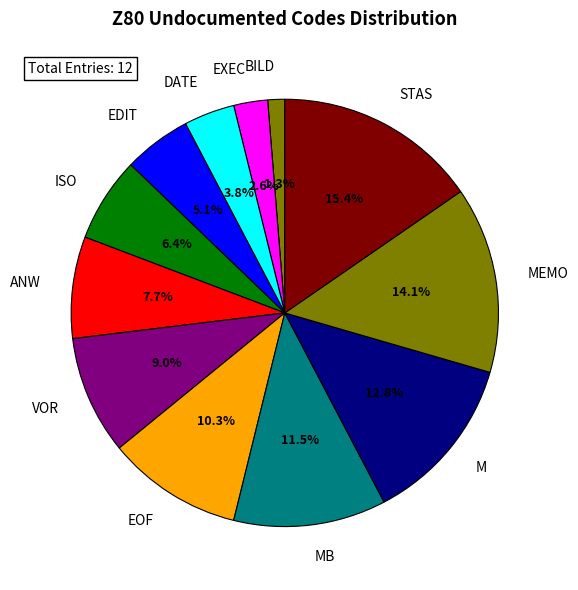

Combined, do BILD and EOF account for over 50%?

No